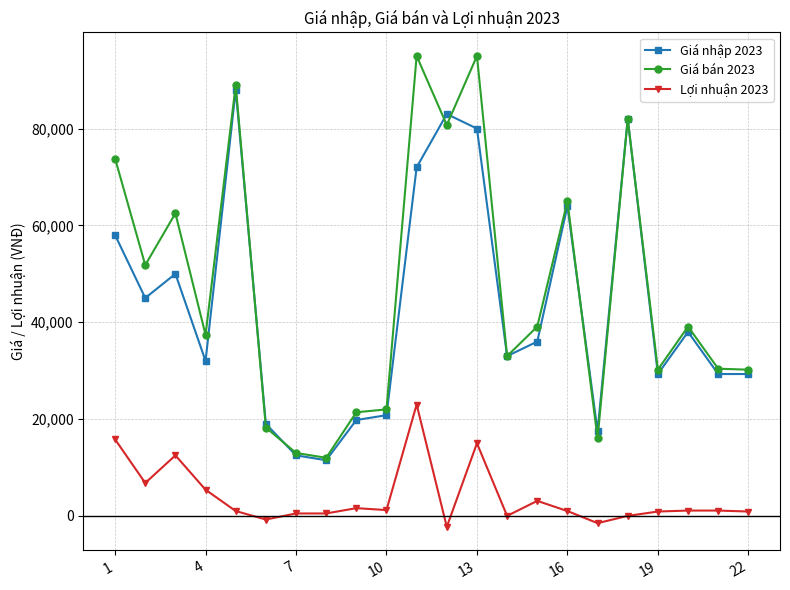

Which series has the largest range (max minus min)?

Giá bán 2023